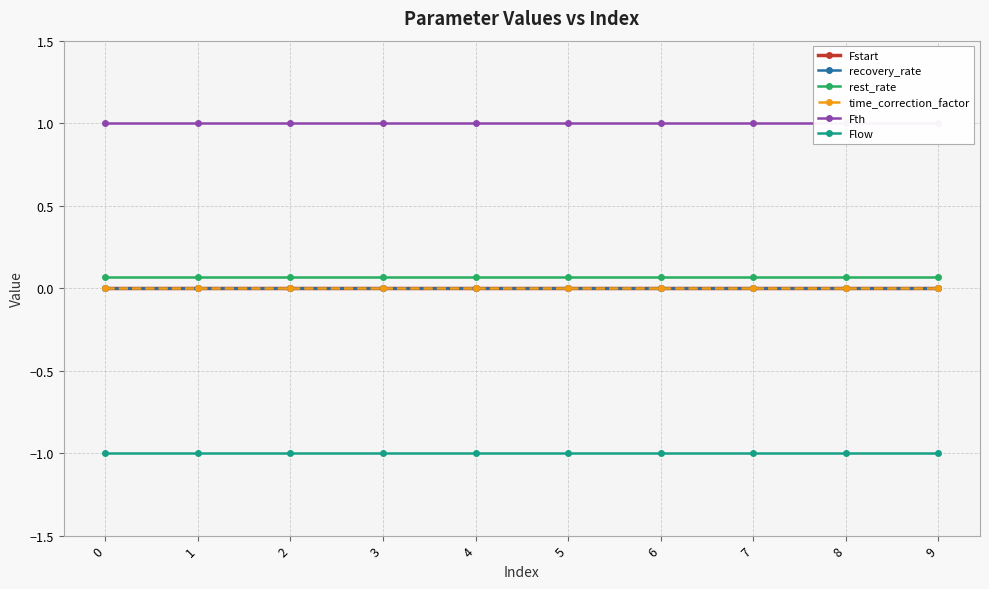

Is the value of Fstart at 8 greater than the value of Flow at 0?

Yes